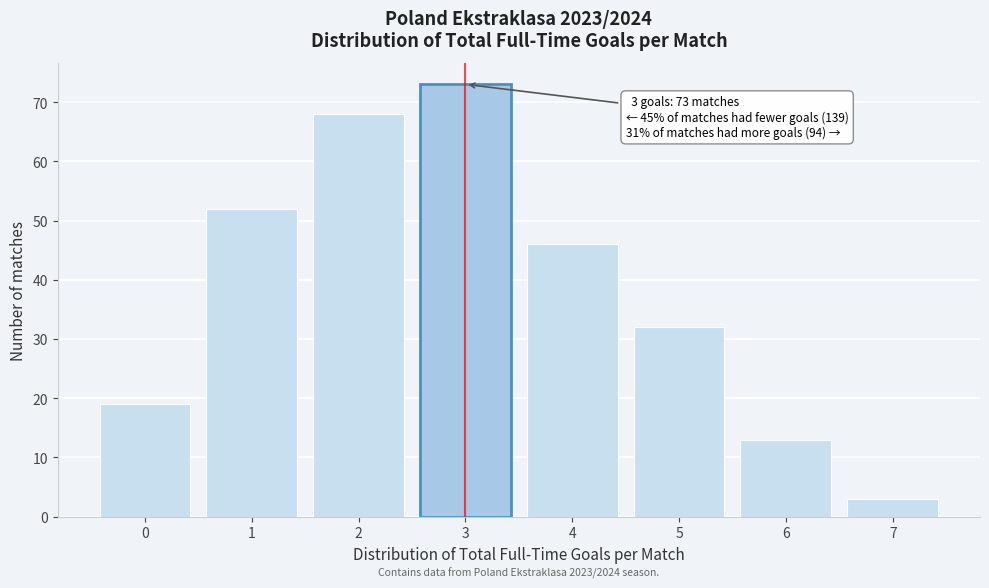

Reading left to right, extract all data points from this chart.

0=19	1=52	2=68	3=73	4=46	5=32	6=13	7=3